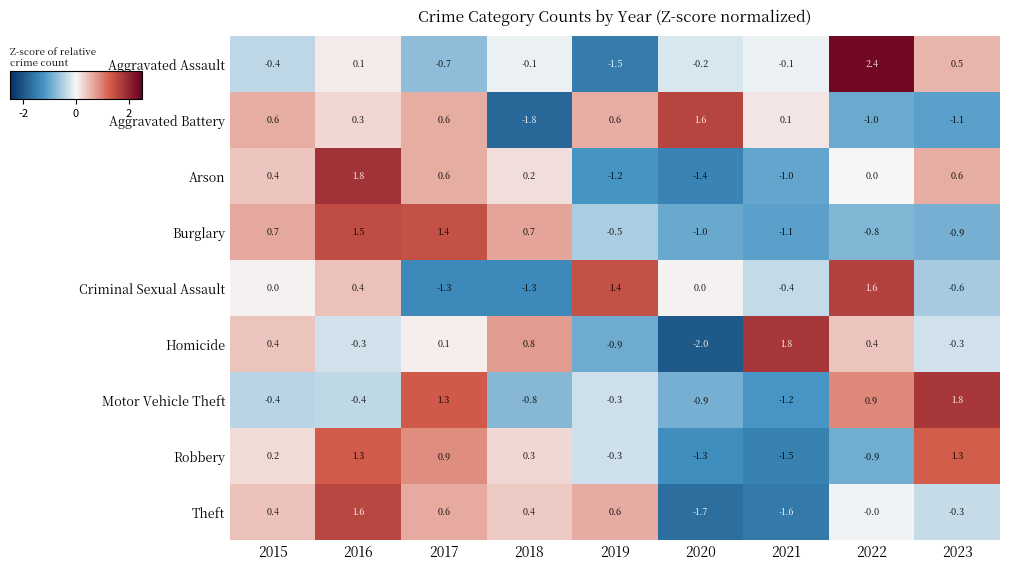

What is the difference between the maximum and second lowest values in the Robbery series?

2.6